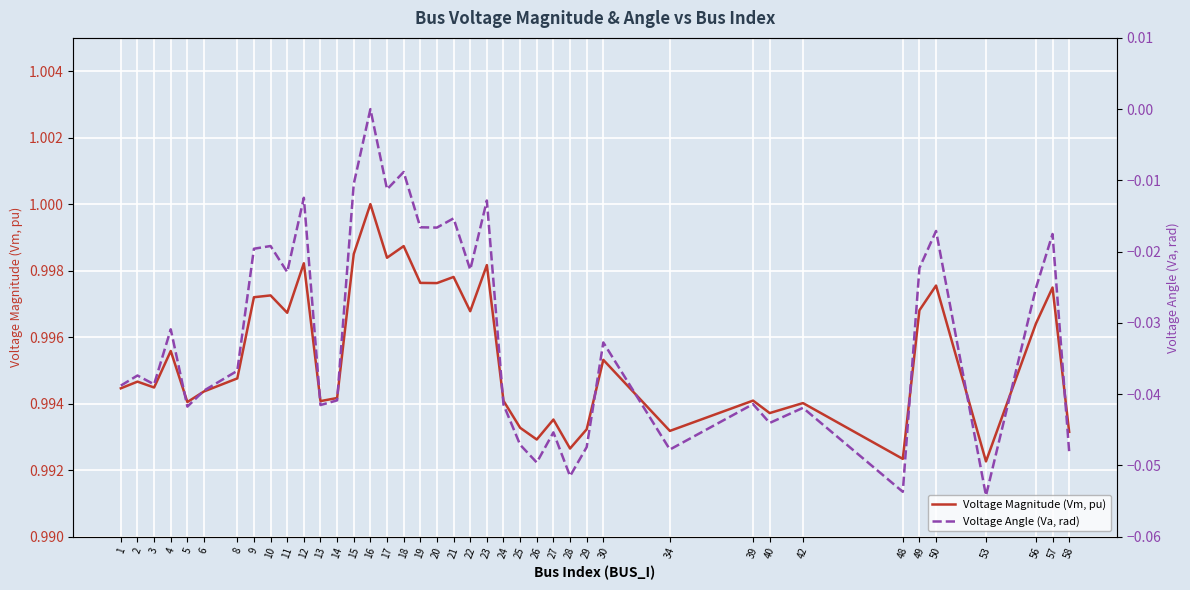

At how many categories does at least one series exceed 0?

40